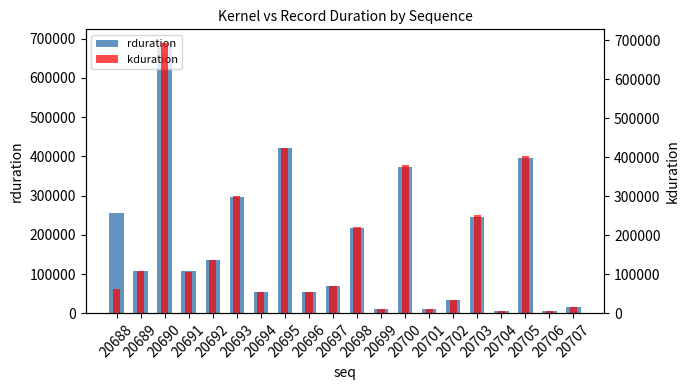

Is the value of kduration at 20701 greater than the value of rduration at 20706?

Yes